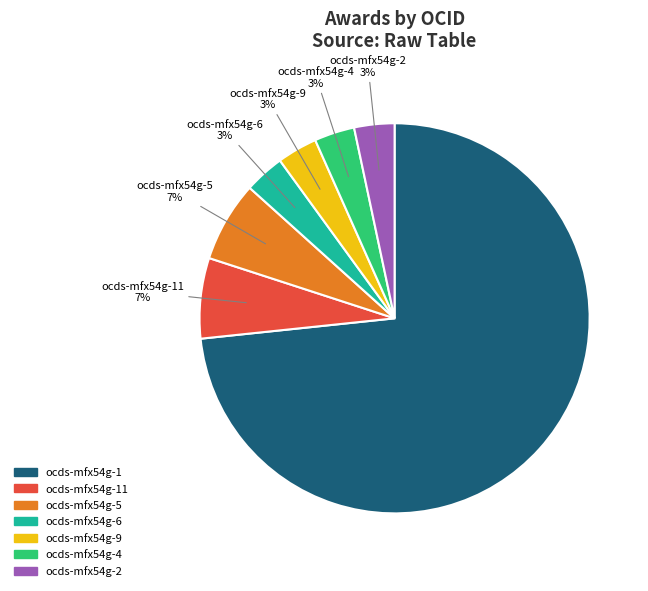

Is the sum of ocds-mfx54g-6 and ocds-mfx54g-2 greater than half?

No